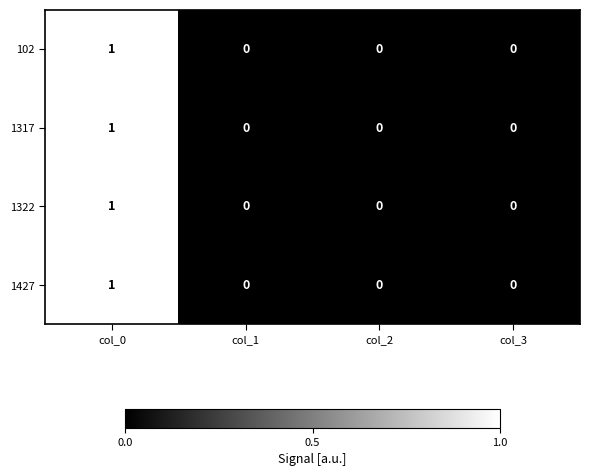

The 1427 series shows 0 at col_3. True or false?

True